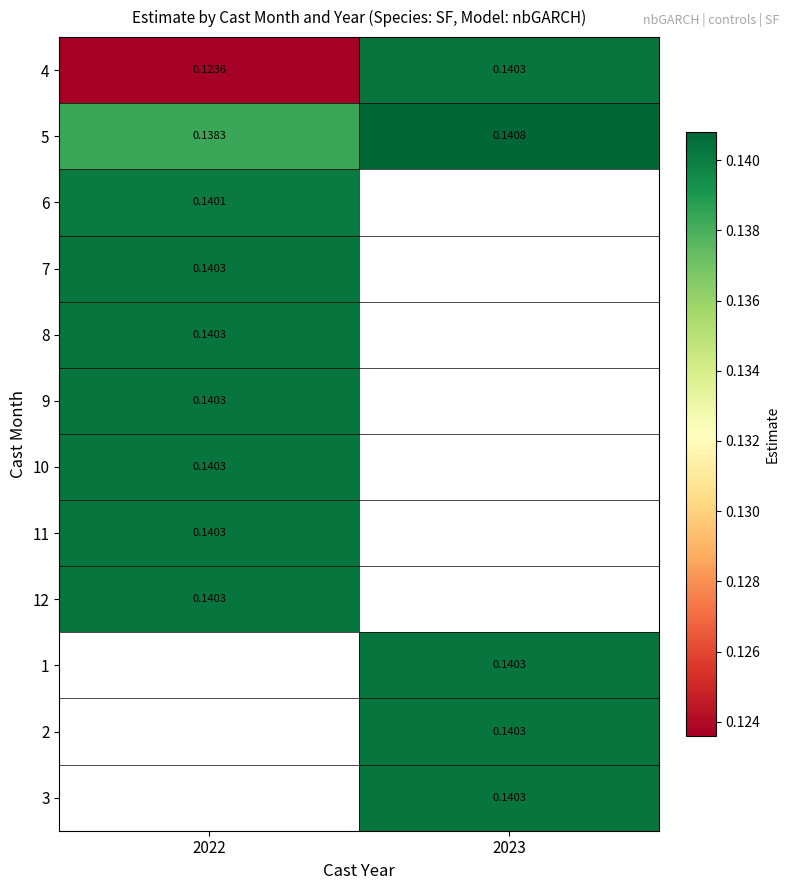

How many positive values does the 12 series have?

1